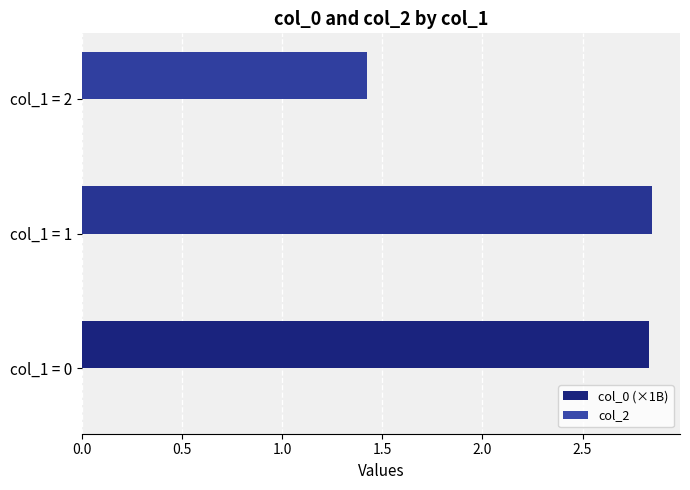

At which category does the chart reach its minimum across all series?

col_1 = 2